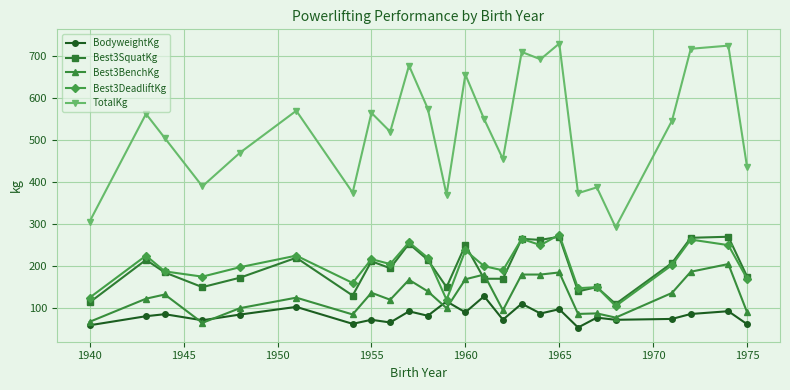

Count the number of categories in the chart.

25